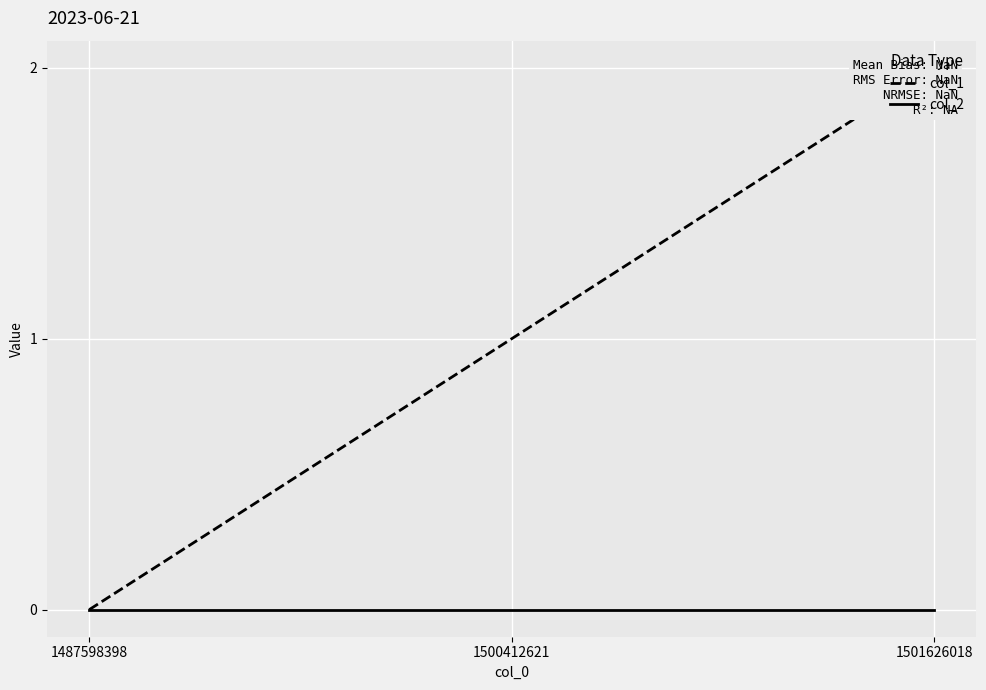

Which category has the lowest value across all series?

1487598398